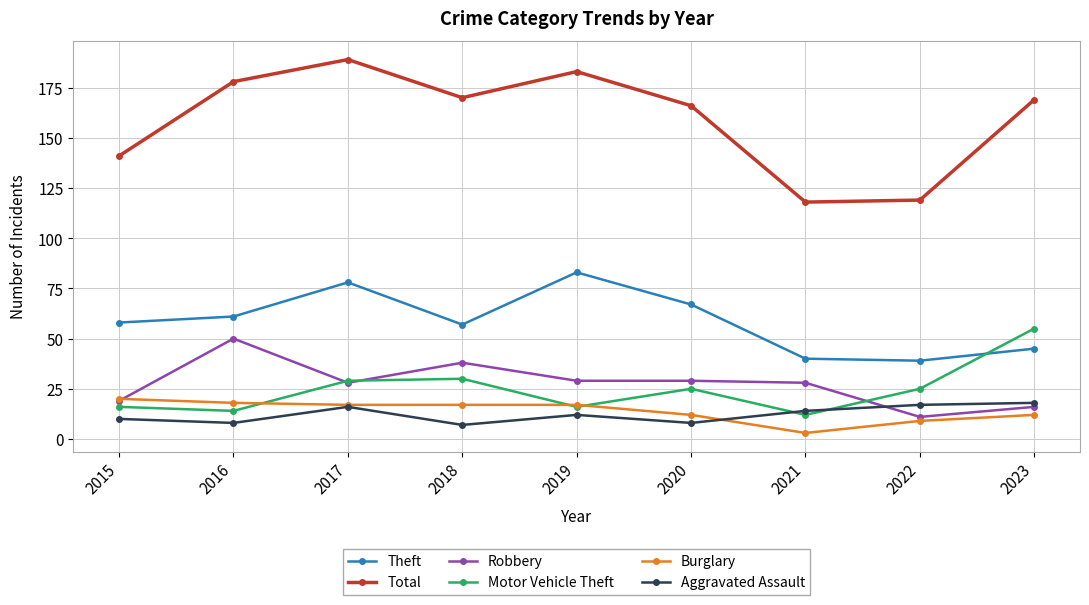

True or false: Burglary has a value of 4 at 2020.

False